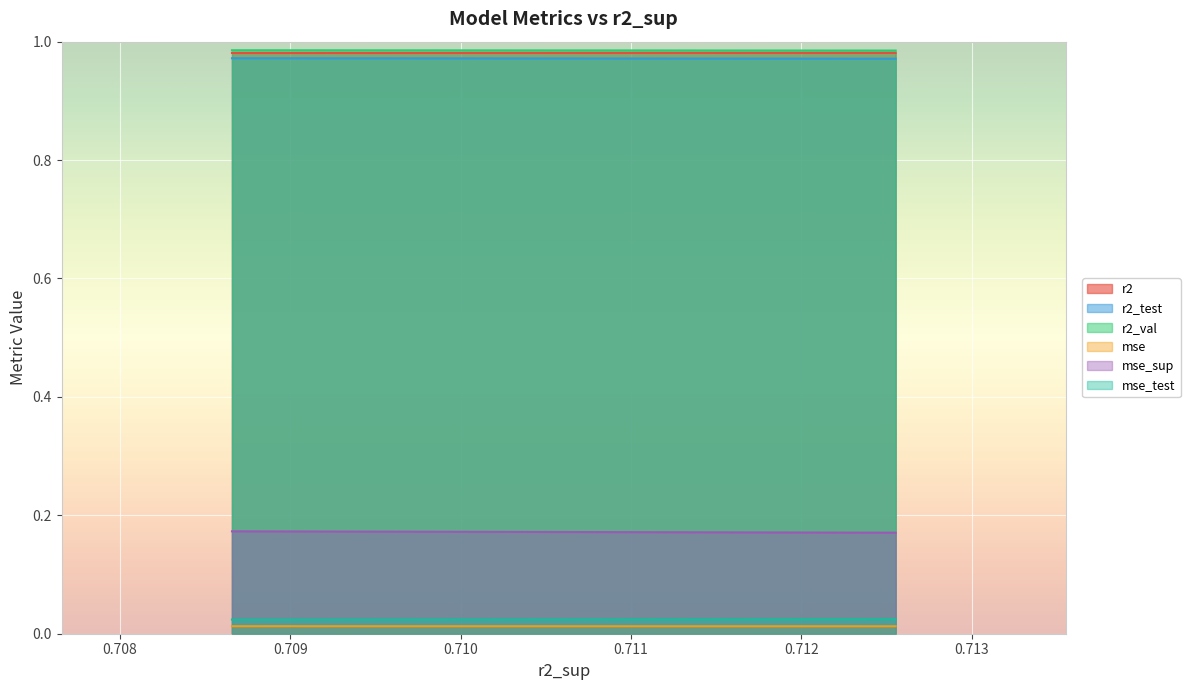

Reading left to right, transcribe all the data shown in this chart.

r2: 0=1.0	1=1.0	2=1.0	3=1.0	4=1.0	5=1.0	6=1.0	7=1.0	8=1.0	9=1.0
r2_test: 0=1.0	1=1.0	2=1.0	3=1.0	4=1.0	5=1.0	6=1.0	7=1.0	8=1.0	9=1.0
r2_val: 0=1.0	1=1.0	2=1.0	3=1.0	4=1.0	5=1.0	6=1.0	7=1.0	8=1.0	9=1.0
mse: 0=0.0	1=0.0	2=0.0	3=0.0	4=0.0	5=0.0	6=0.0	7=0.0	8=0.0	9=0.0
mse_sup: 0=0.2	1=0.2	2=0.2	3=0.2	4=0.2	5=0.2	6=0.2	7=0.2	8=0.2	9=0.2
mse_test: 0=0.0	1=0.0	2=0.0	3=0.0	4=0.0	5=0.0	6=0.0	7=0.0	8=0.0	9=0.0